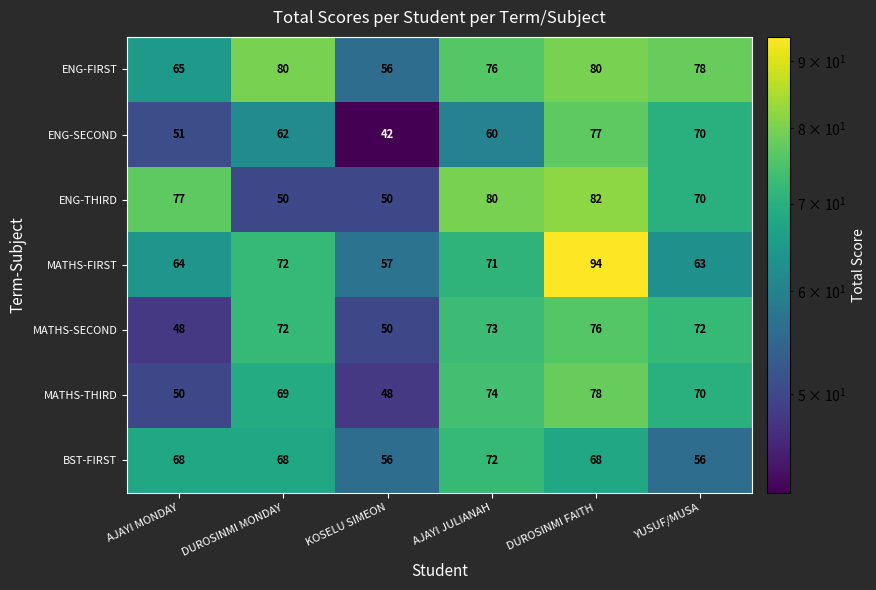

What is the average value of the ENG-SECOND series?

60